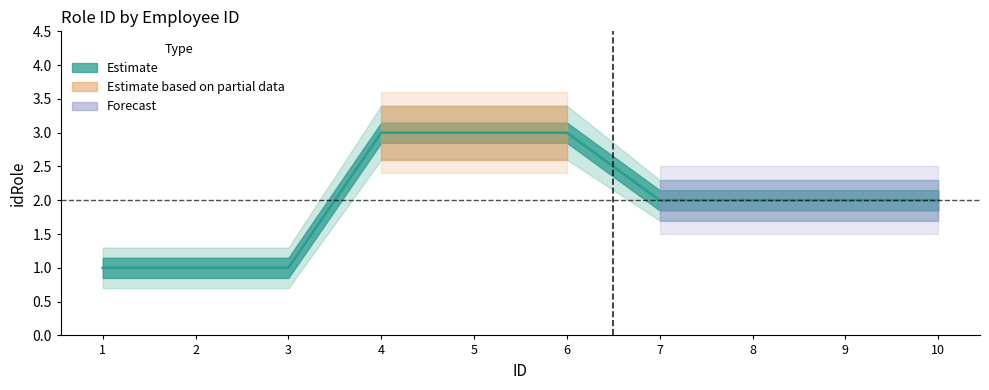

True or false: idRole and idRole_lower intersect in this chart.

False